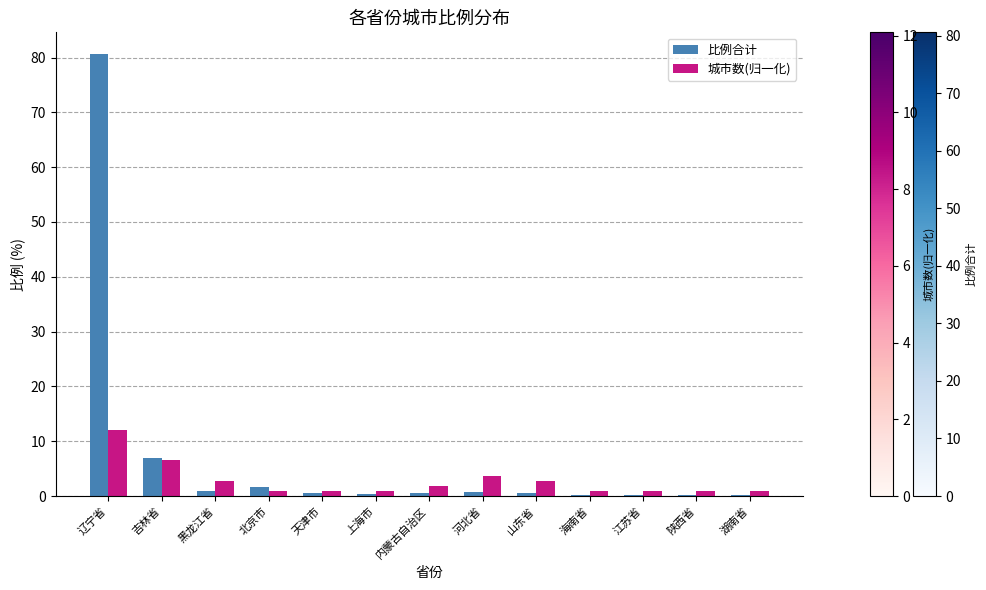

Which series changed the most between 吉林省 and 天津市?

比例合计